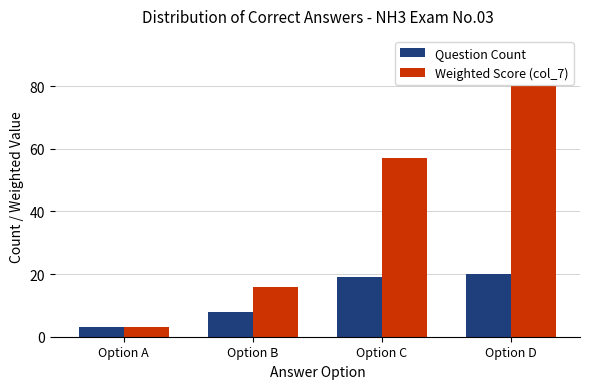

Which series has the largest range (max minus min)?

Weighted Score (col_7)